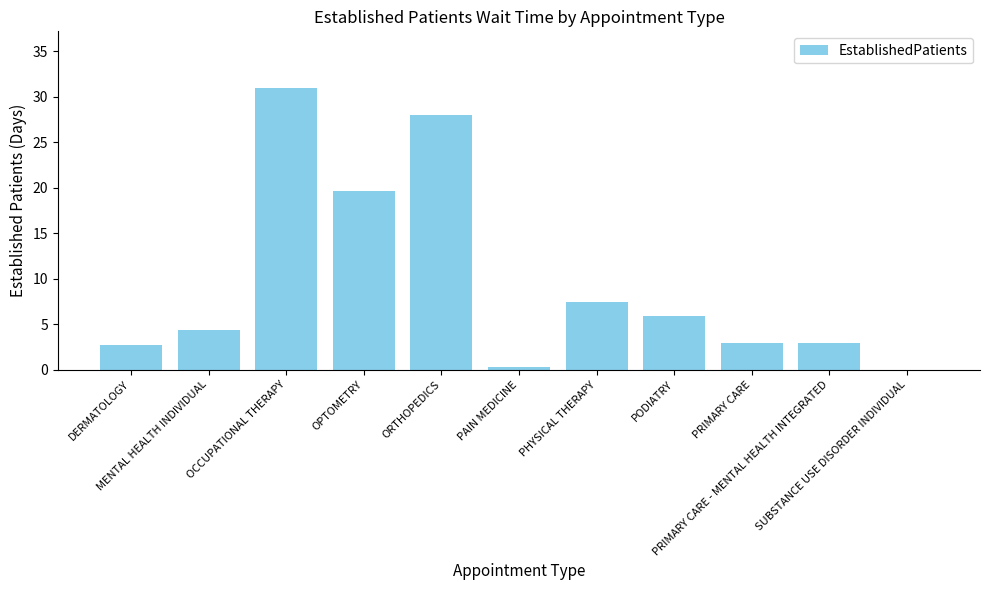

Reading left to right, extract all data points from this chart.

2.7	4.4	31.0	19.7	28.0	0.3	7.5	5.9	2.9	2.9	0.0